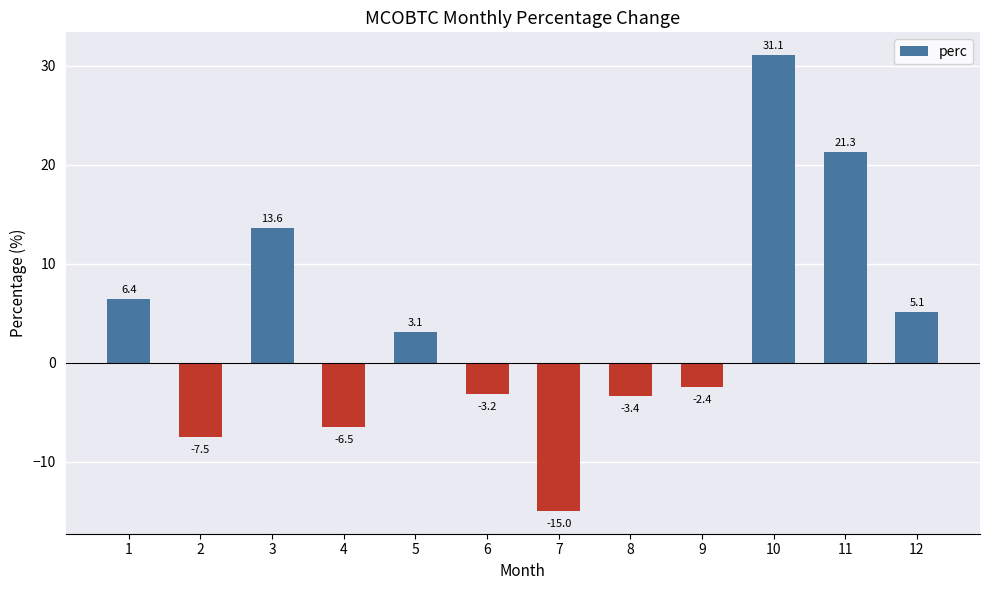

What is the average value?

3.6